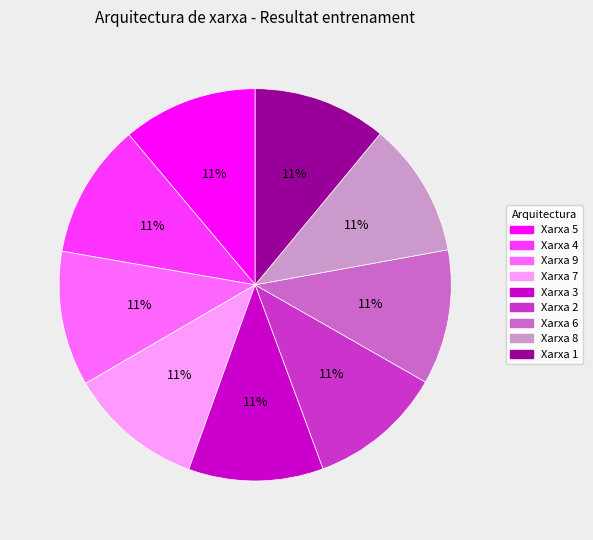

Is there any slice that represents more than half of the pie?

No